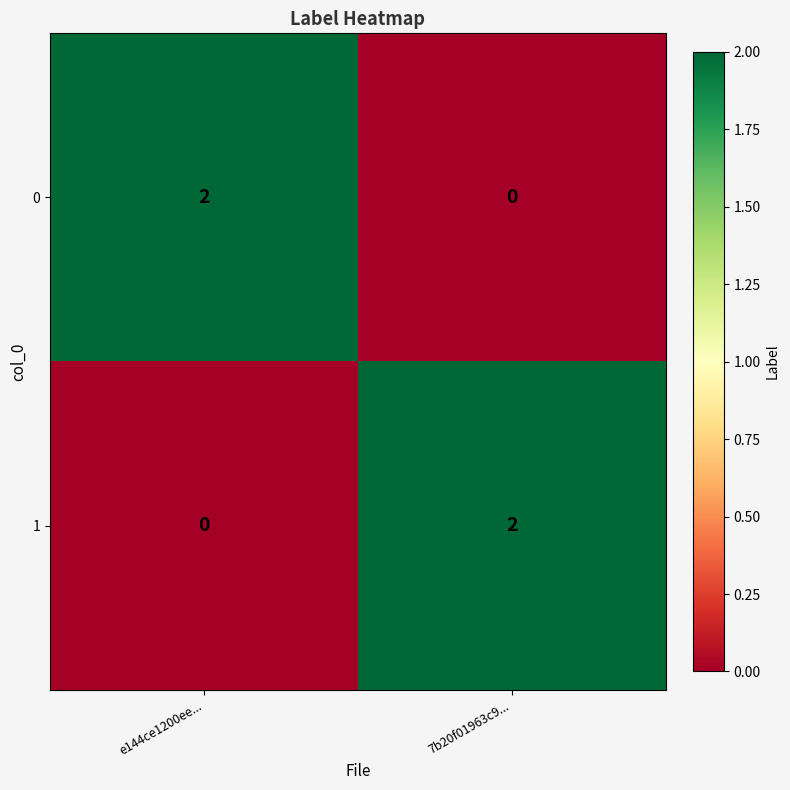

Is the value of 0 at e144ce1200ee... greater than the value of 1 at e144ce1200ee...?

Yes